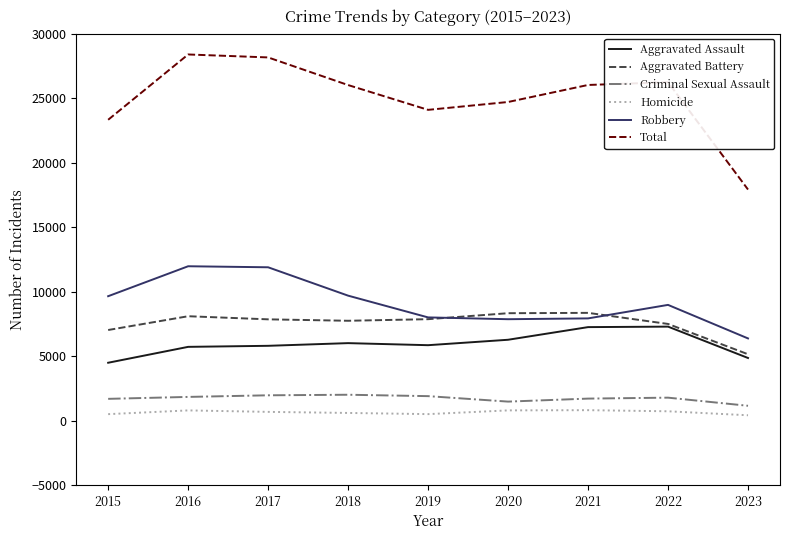

True or false: Homicide and Aggravated Battery cross at least once.

False